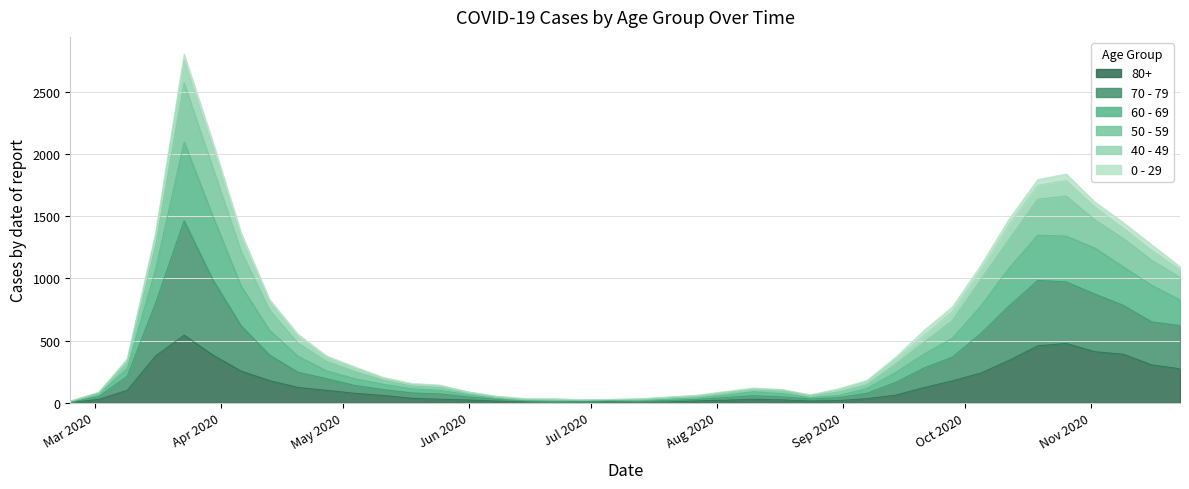

Does the chart display data point markers on the line(s)?

No